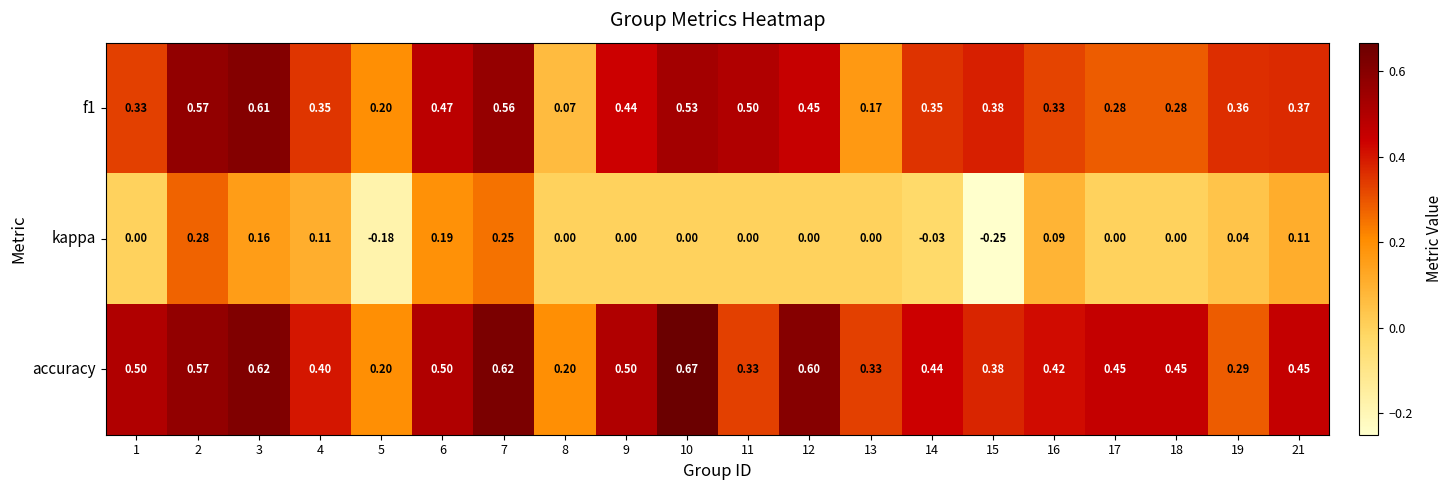

Between 6 and 14, which series saw the biggest shift?

kappa